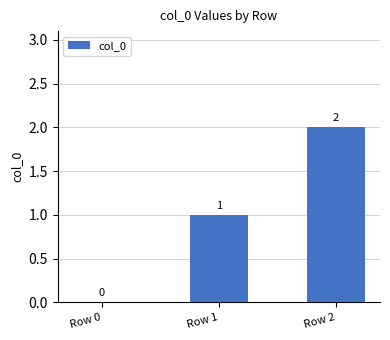

Between Row 2 and Row 1, which is larger?

Row 2